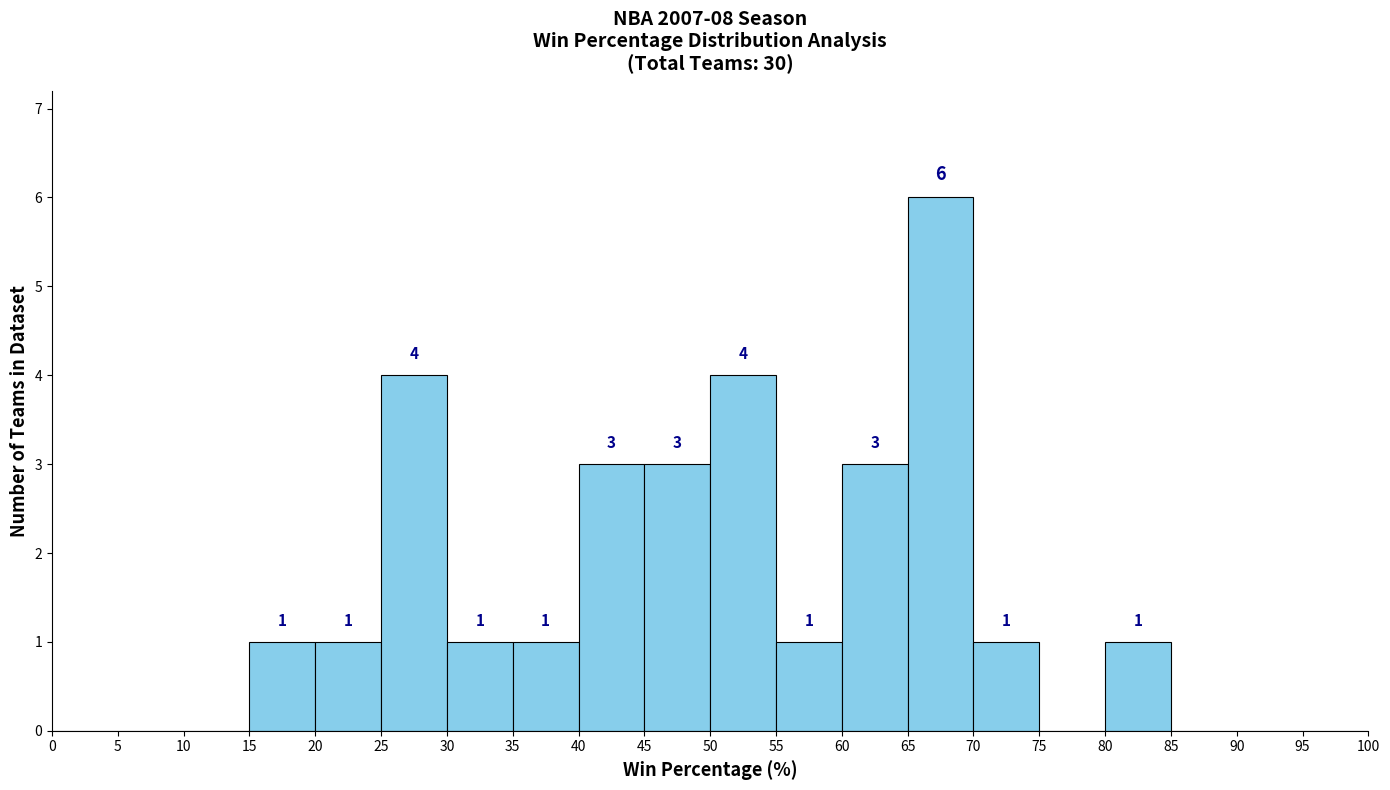

Over which range of the x-axis is the bar tallest?

65 to 70